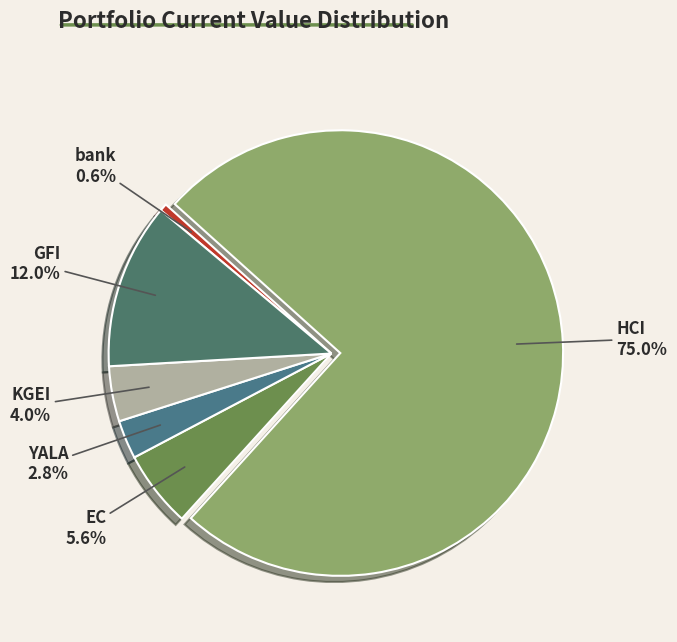

What is the ratio of the value at YALA to the value at KGEI?

0.7